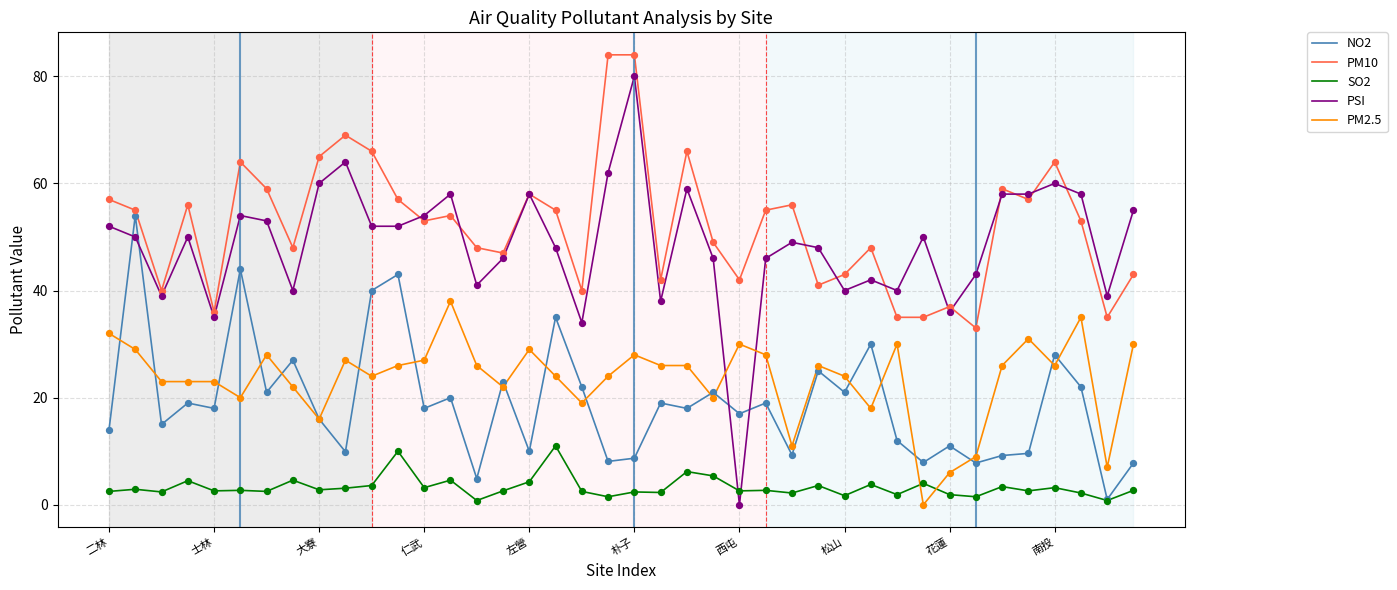

What are all the series names shown in the legend?

NO2, PM10, SO2, PSI, PM2.5